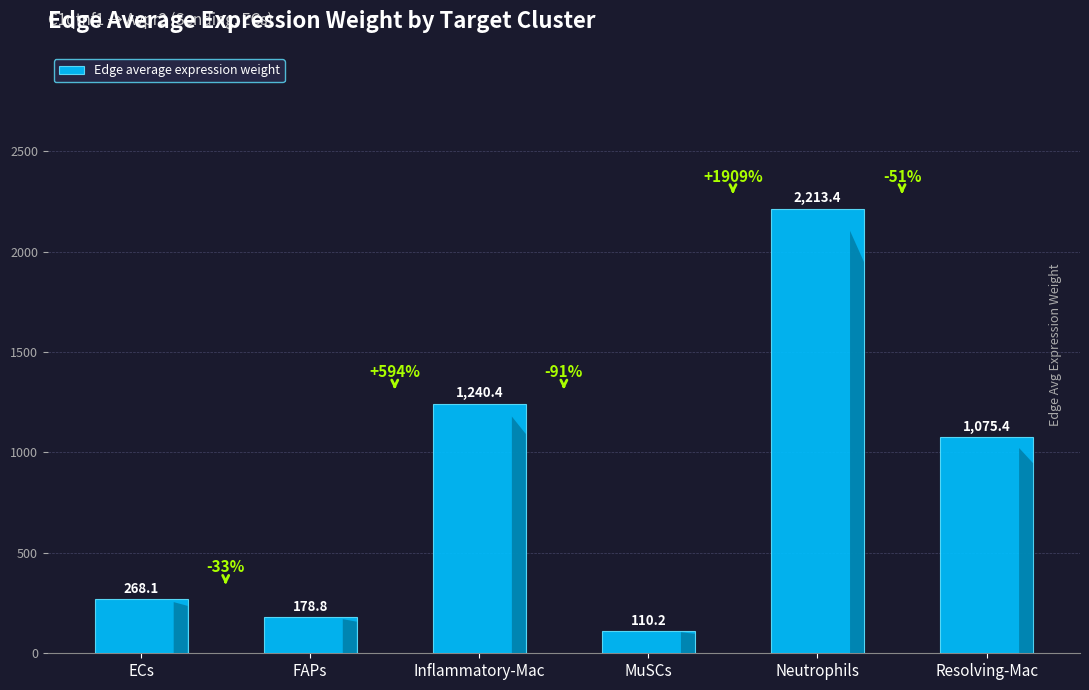

What is the difference between the values at Neutrophils and MuSCs?

2103.2